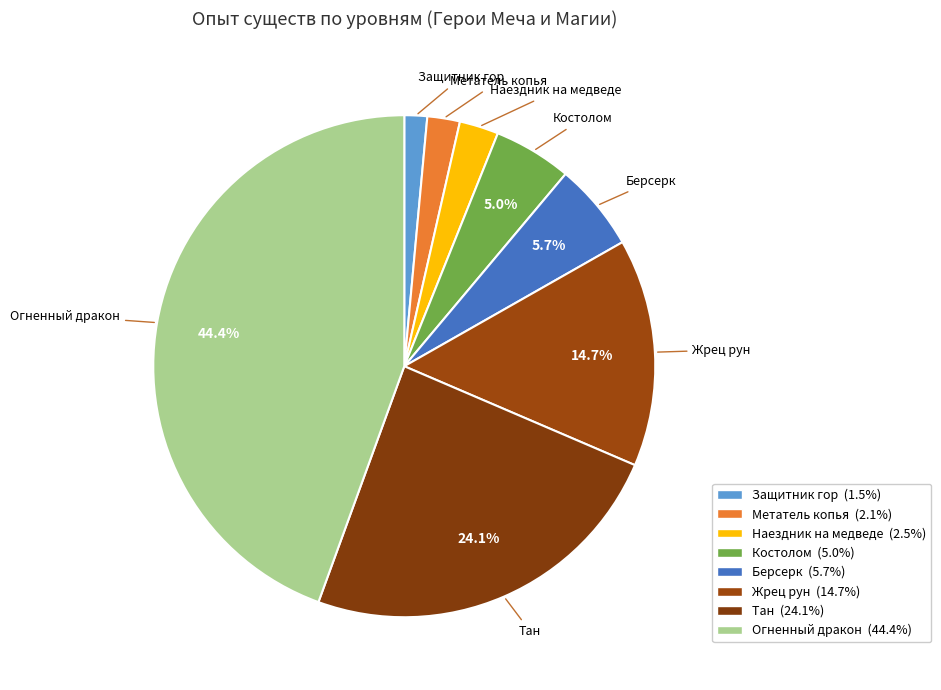

What is the ratio of the value at Защитник гор to the value at Костолом?

0.3